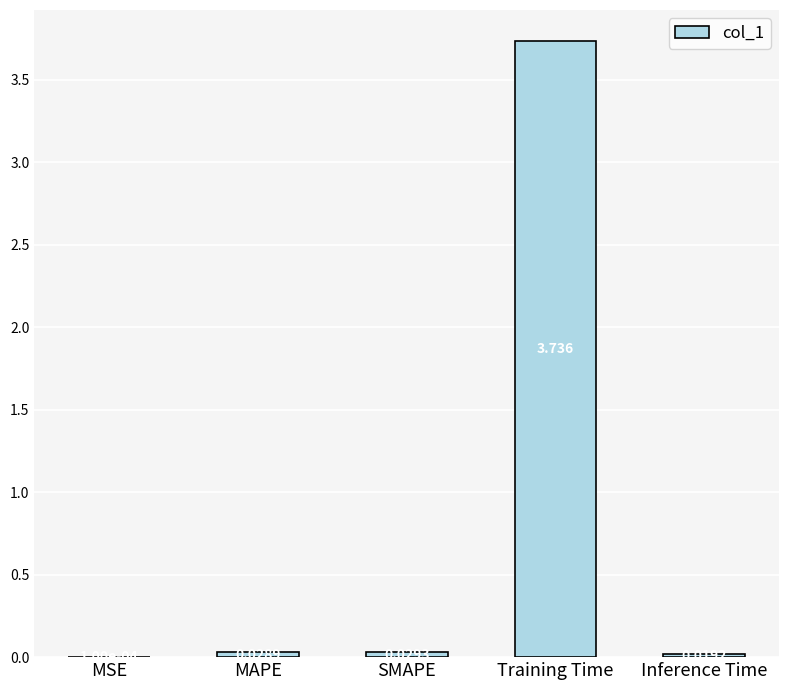

At which label is the value closest to 1?

SMAPE